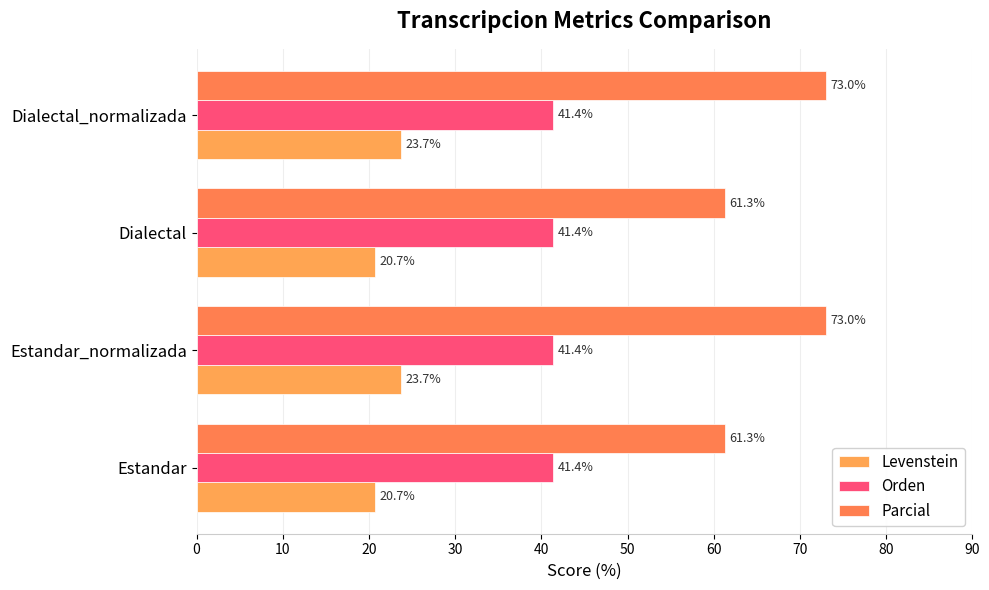

What is the sum of all Parcial values?

268.7